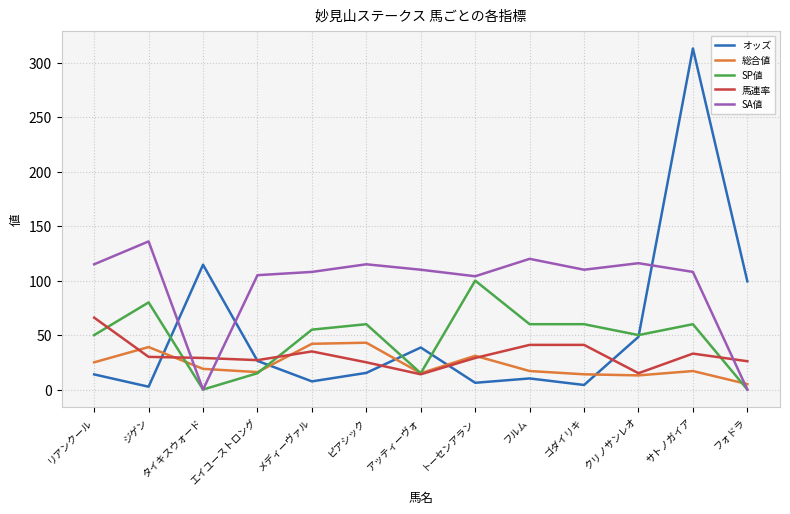

What is the total value across all series at リアンクール?

269.9